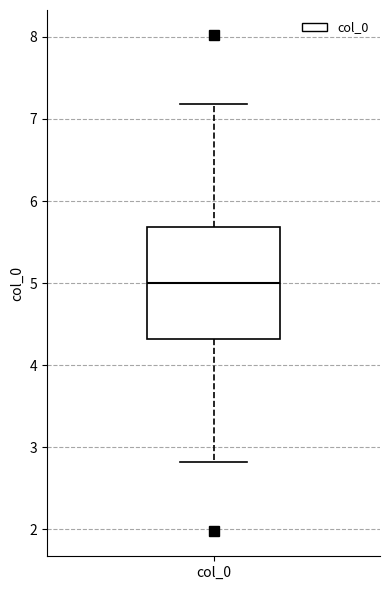

Where is the lower edge of the box for col_0 on the y-axis? The values are not printed on the chart, so give them approximately, as read against the axis.

4.3